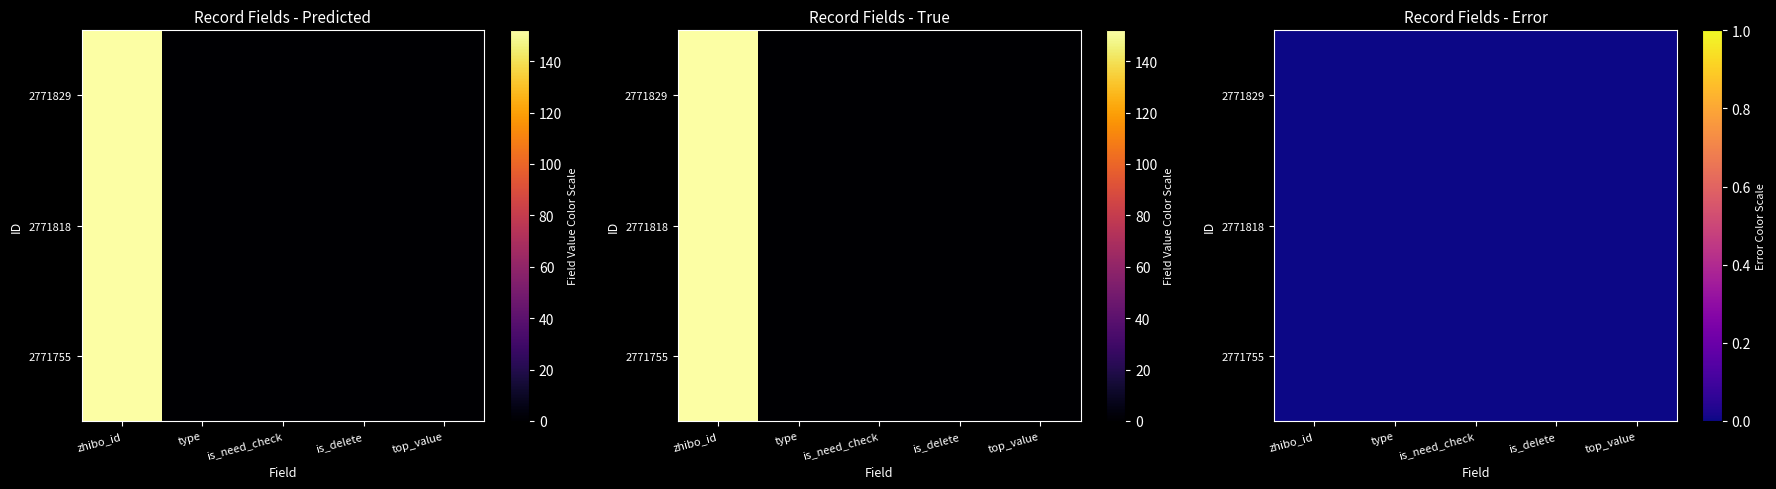

At which category does the chart reach its peak across all series?

zhibo_id